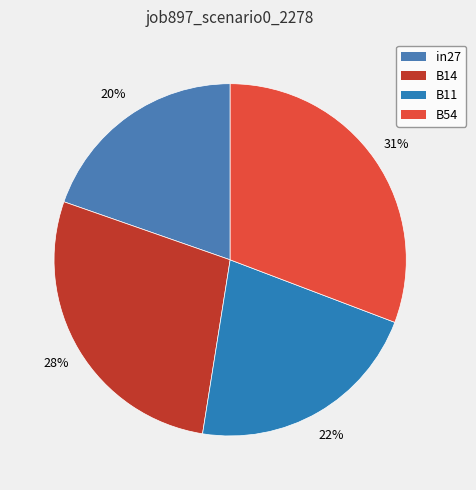

How many slices are in this pie chart?

4